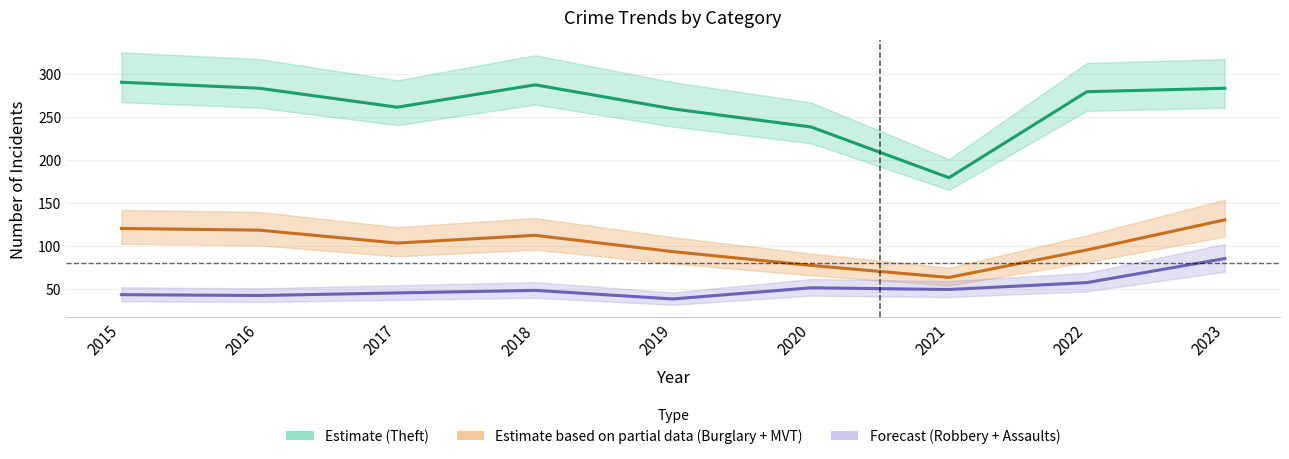

Where is Forecast
(Robbery + Assaults) nearest to the value 61?

2022